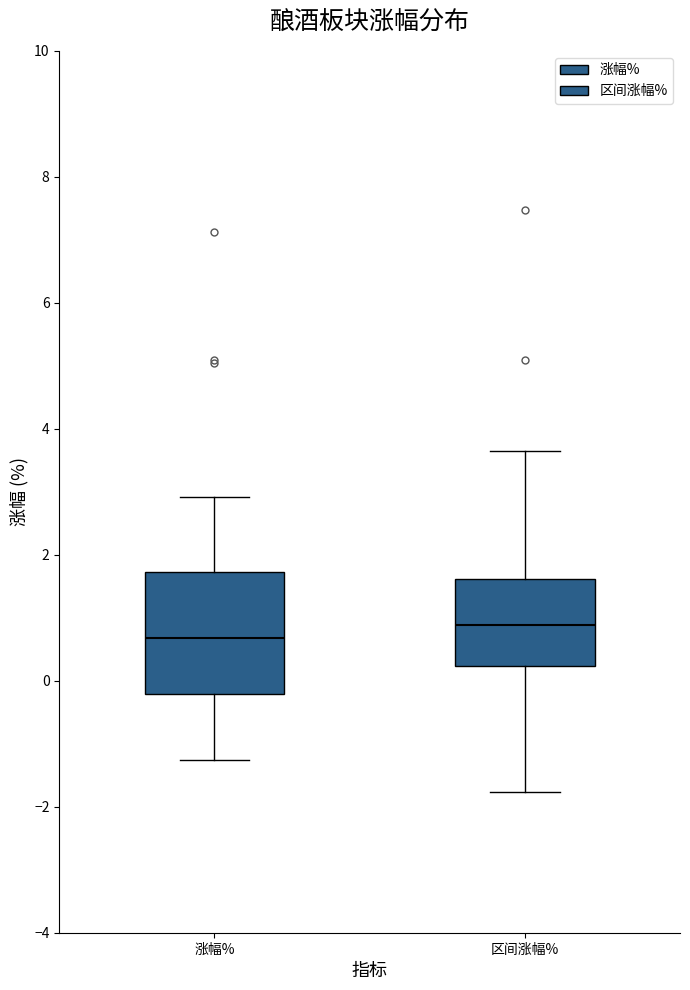

Where does the lower whisker of the box for 区间涨幅% end on the y-axis? The values are not printed on the chart, so give them approximately, as read against the axis.

-1.8